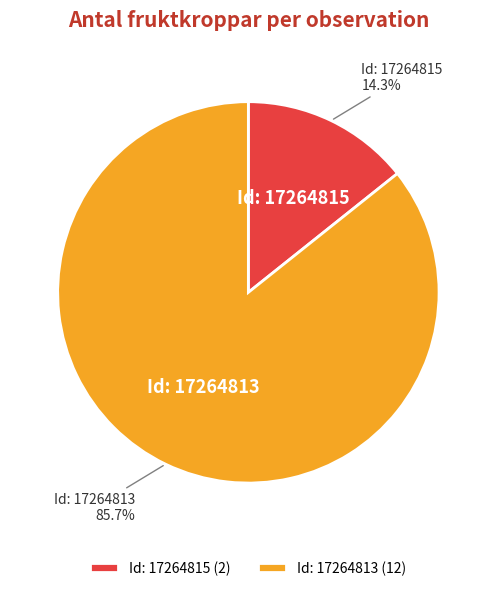

Between Id: 17264813 and Id: 17264815, which is larger?

Id: 17264813